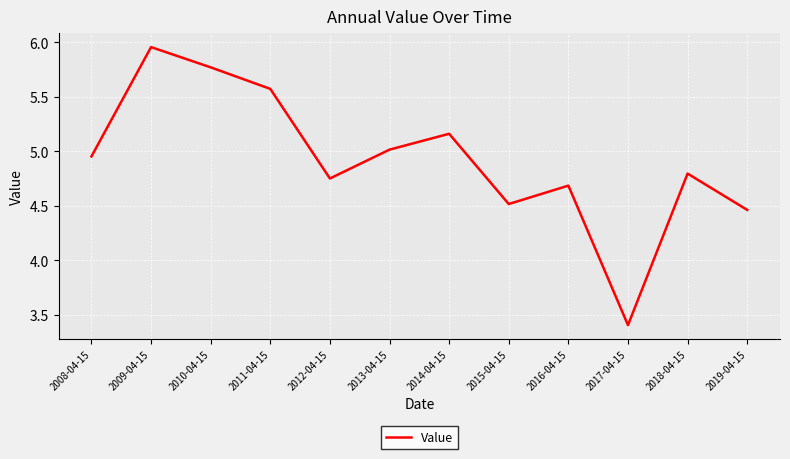

What is the change in value from 2009-04-15 to 2019-04-15?

-1.5